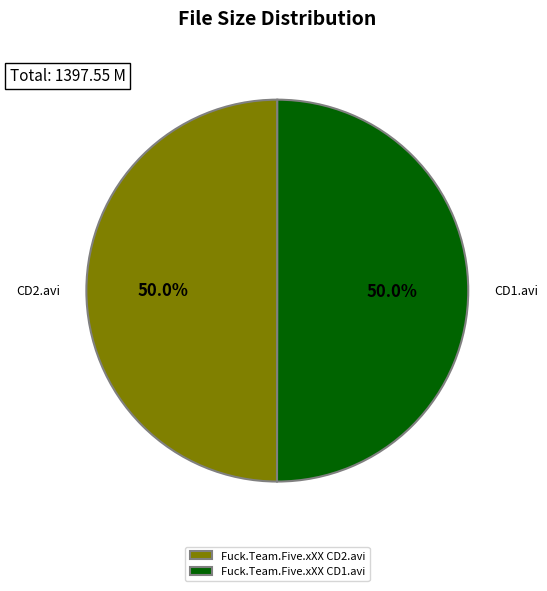

Is it true that Fuck.Team.Five.xXX CD1.avi is 50% of the pie?

True